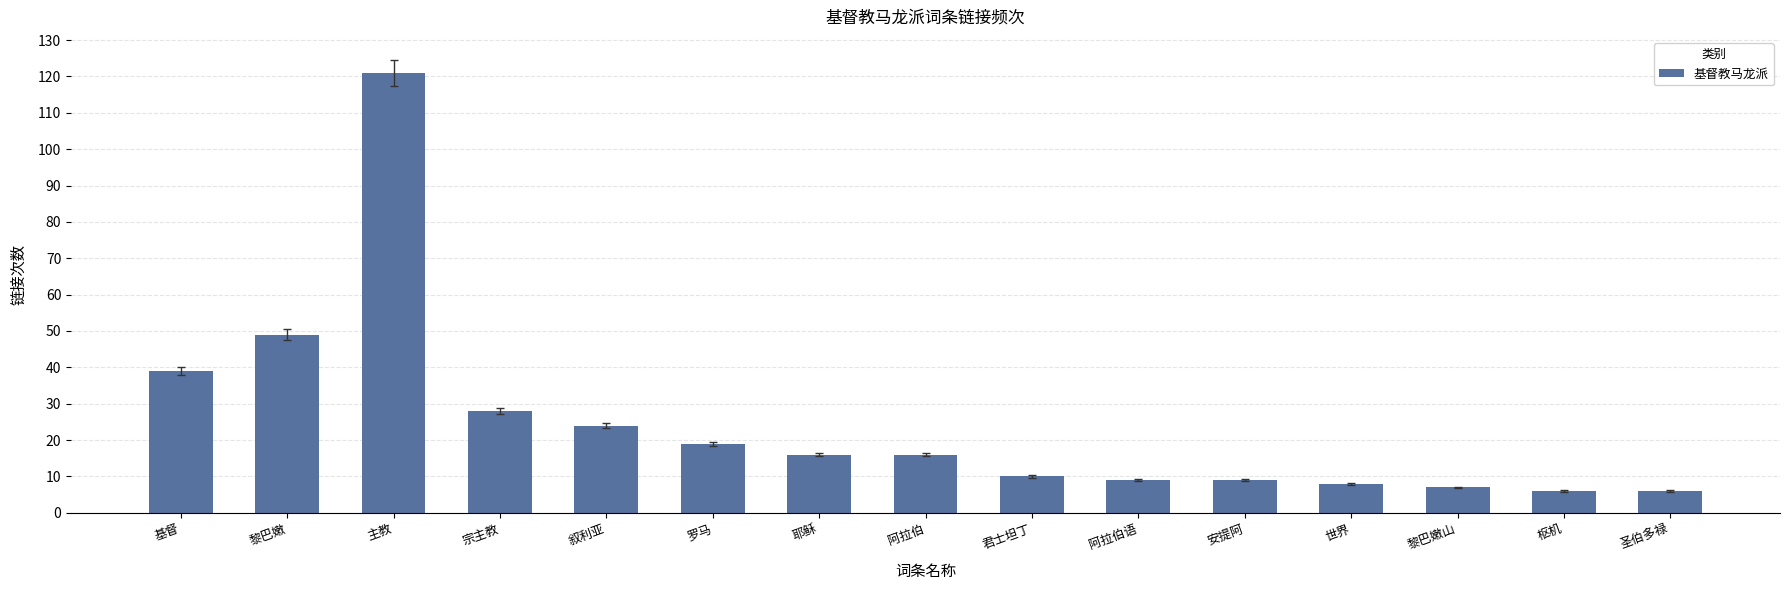

Is it true that the value at 基督 is 39?

True